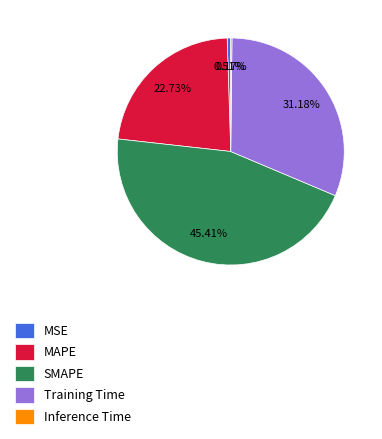

To the nearest percent, what is the difference between the largest and smallest slice percentages?

45%